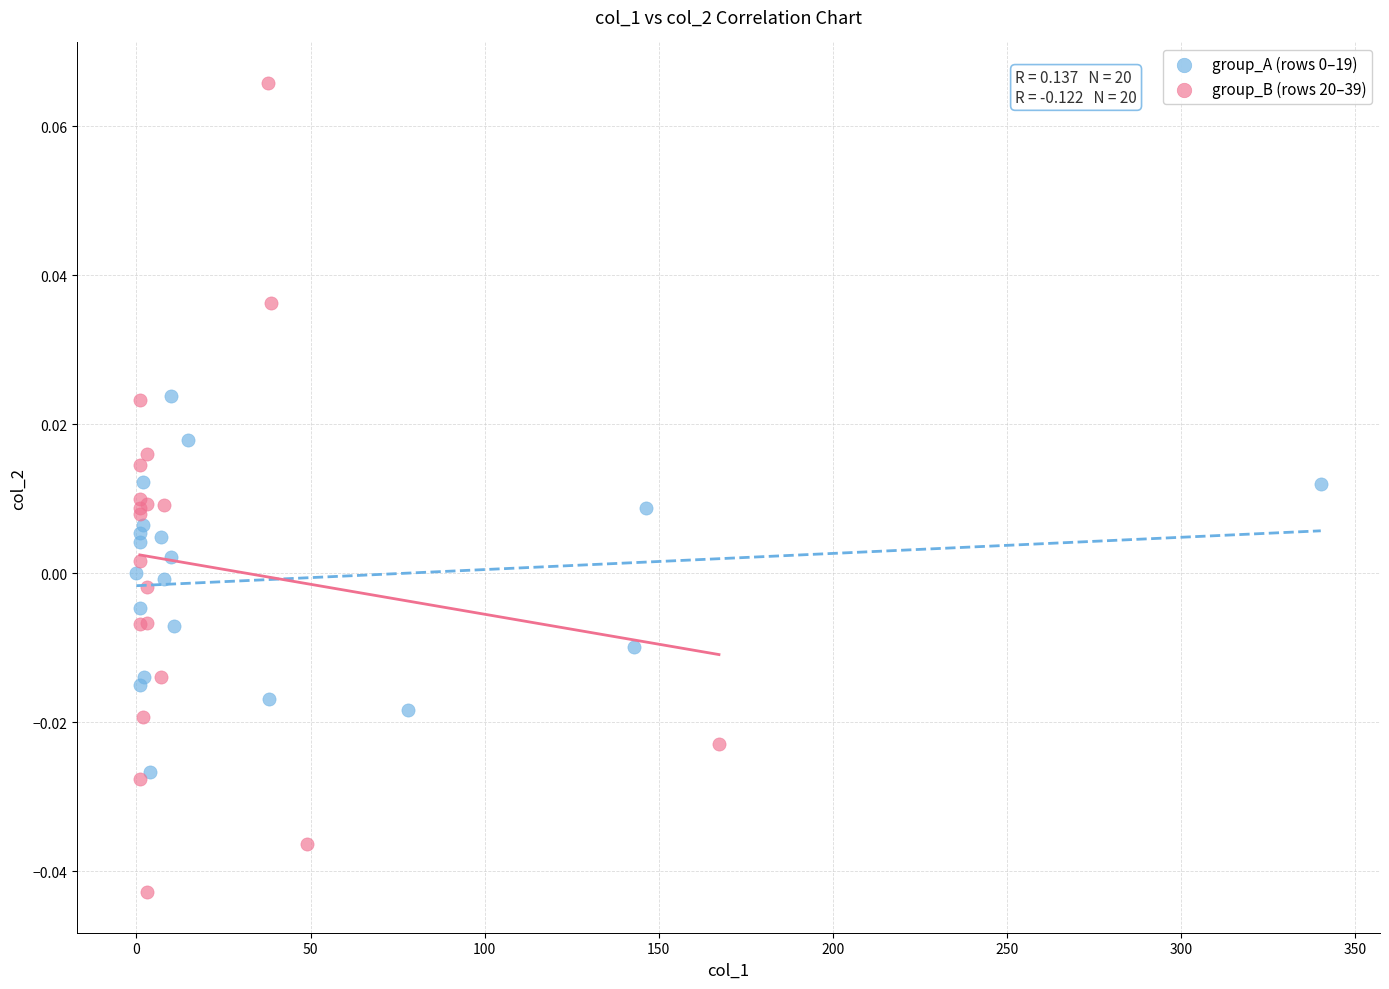

Which series reaches the minimum Y coordinate?

group_B (rows 20–39)